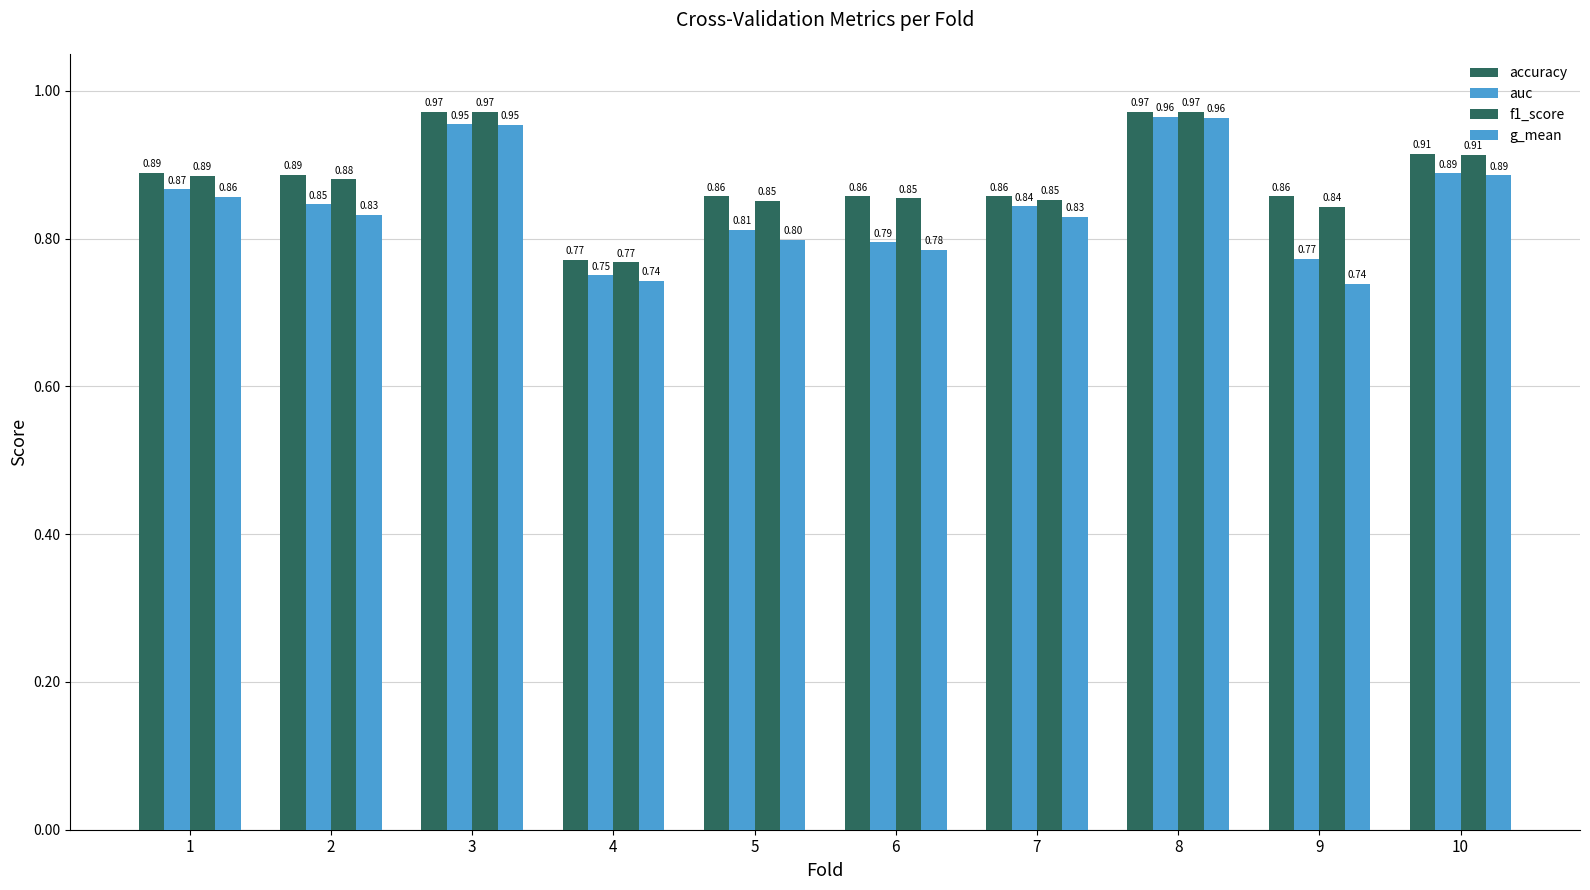

How many bars are there in total?

40